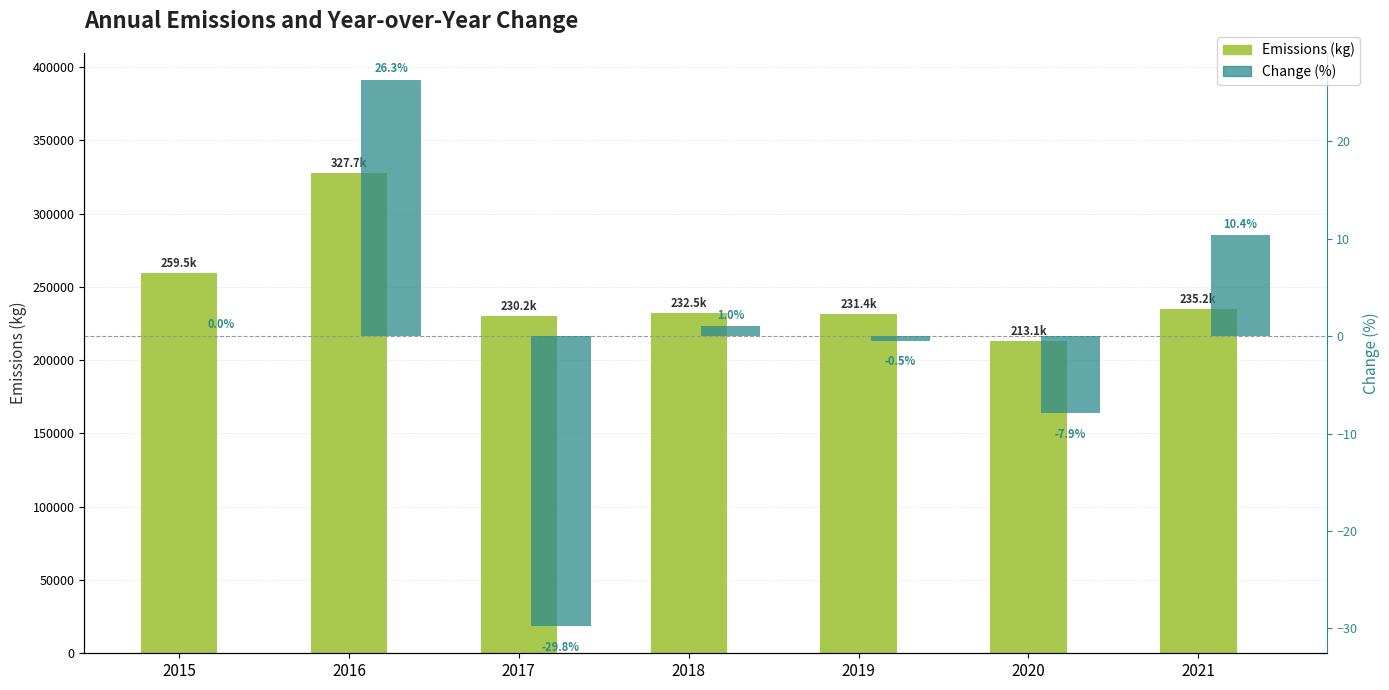

Where is Emissions (kg) nearest to the value 270399?

2015